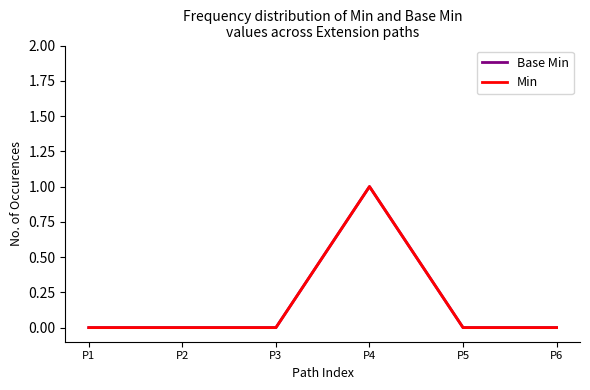

Does the chart have visible grid lines?

No